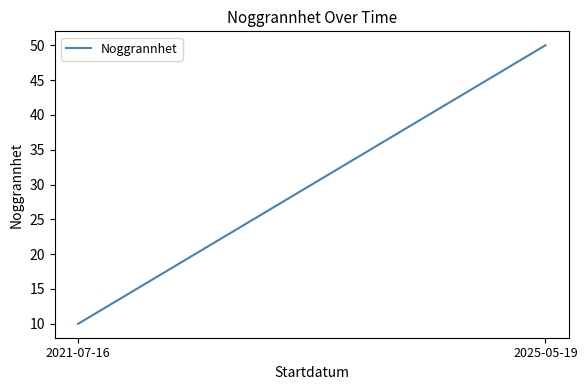

What is the change in value from 2021-07-16 to 2025-05-19?

+40